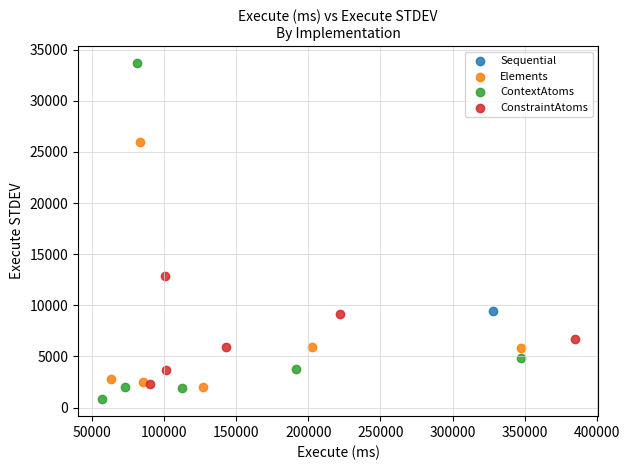

Which series reaches the minimum Y coordinate?

ContextAtoms